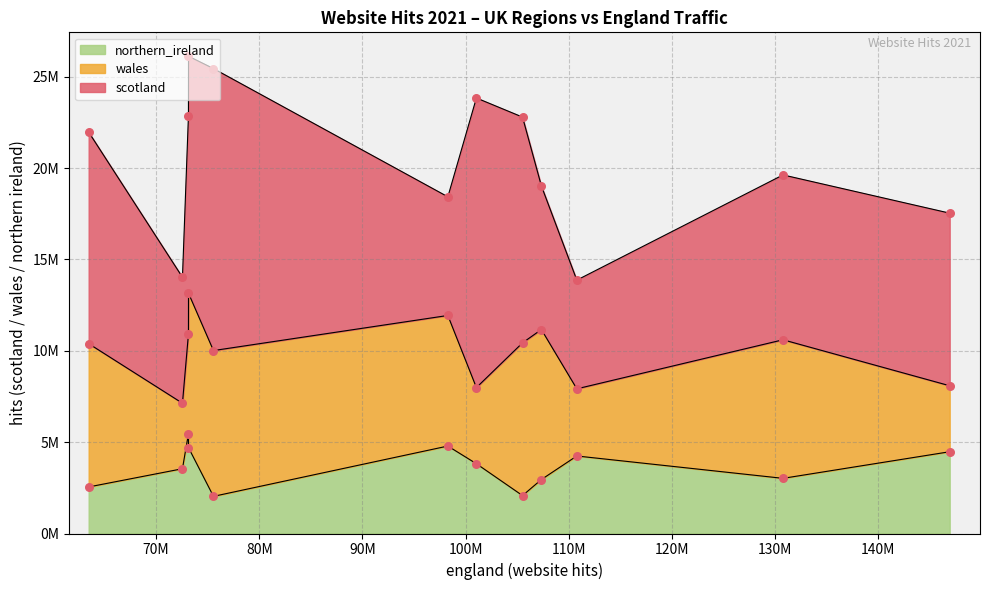

At how many categories does at least one series exceed 5329122?

12